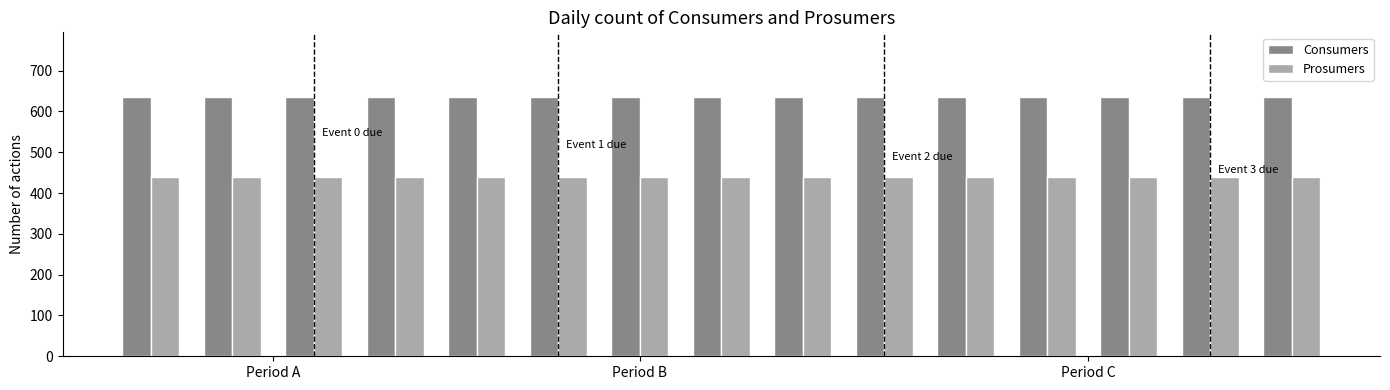

What is the greatest value displayed?

635